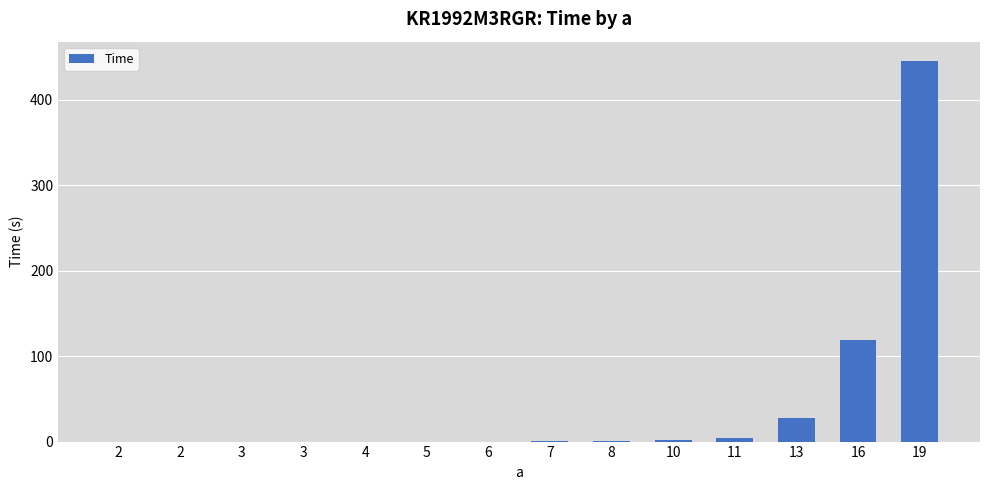

What is the maximum value shown in the chart?

445.8